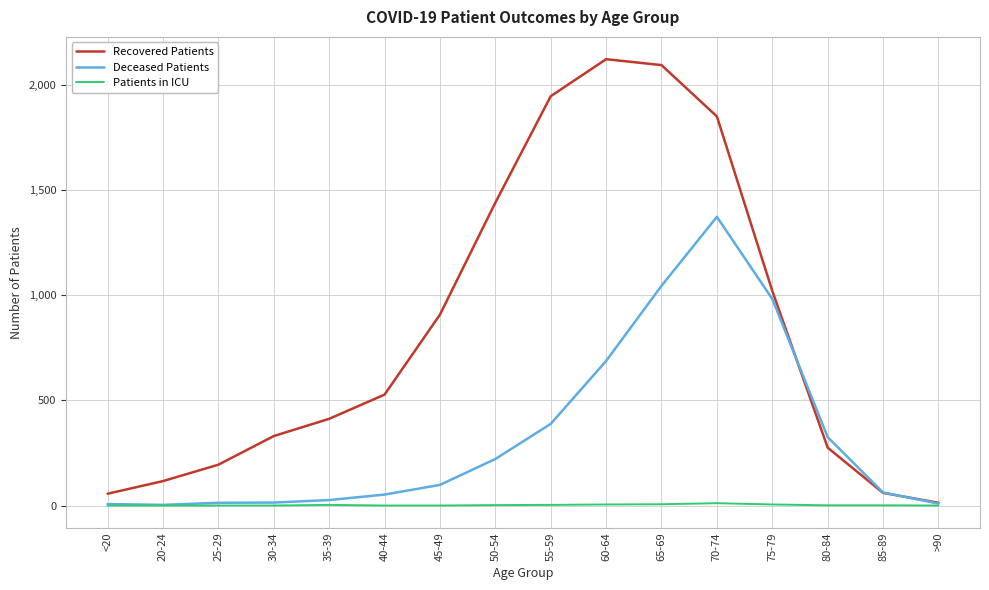

Is the value of Patients in ICU at 40-44 greater than the value of Recovered Patients at 80-84?

No